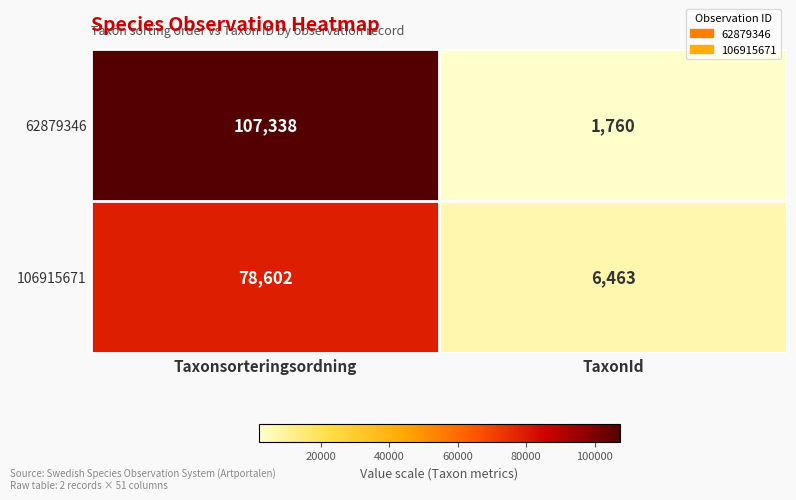

Which series has the widest spread of values?

62879346